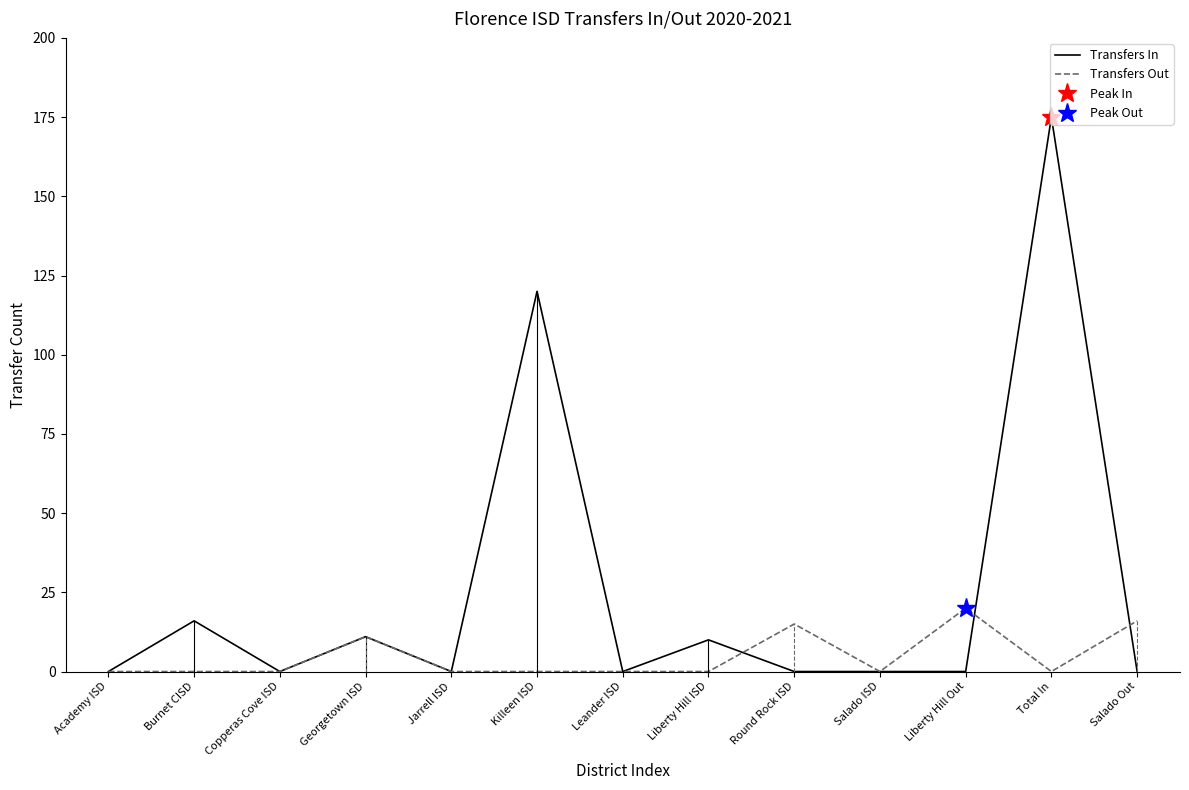

Reading left to right, list all the values displayed in this chart.

Transfers In: Academy ISD=0	Burnet CISD=16	Copperas Cove ISD=0	Georgetown ISD=11	Jarrell ISD=0	Killeen ISD=120	Leander ISD=0	Liberty Hill ISD=10	Round Rock ISD=0	Salado ISD=0	Liberty Hill Out=0	Total In=175	Salado Out=0
Transfers Out: Academy ISD=0	Burnet CISD=0	Copperas Cove ISD=0	Georgetown ISD=11	Jarrell ISD=0	Killeen ISD=0	Leander ISD=0	Liberty Hill ISD=0	Round Rock ISD=15	Salado ISD=0	Liberty Hill Out=20	Total In=0	Salado Out=16